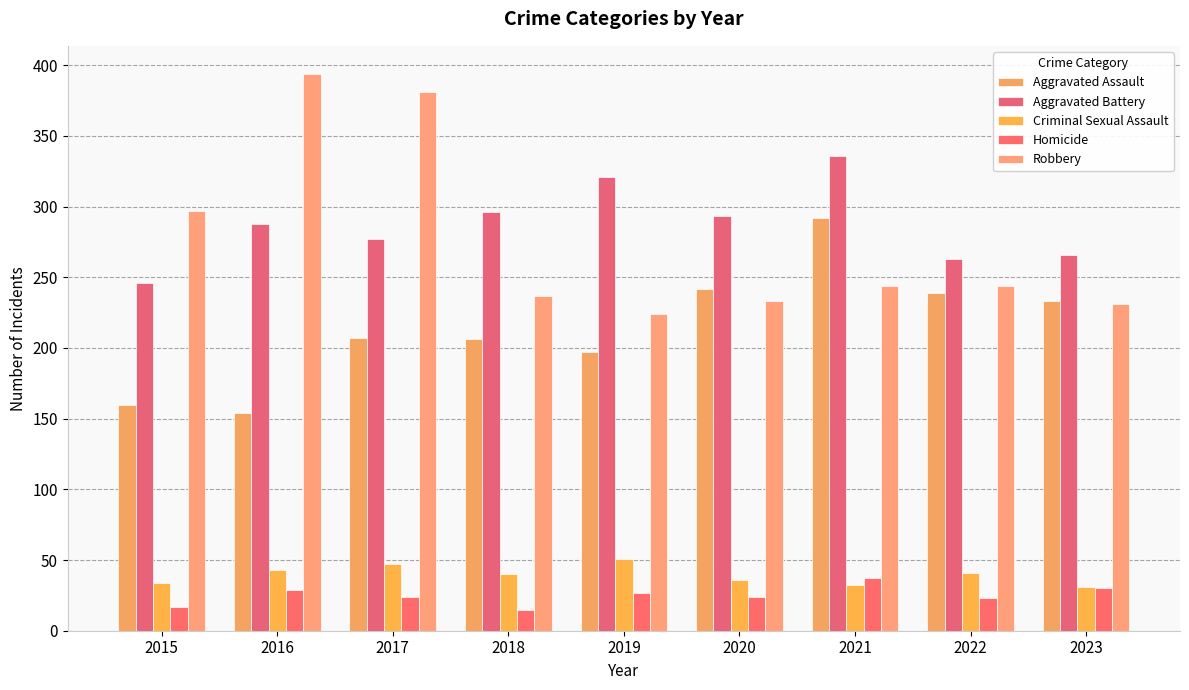

What is the average value of the Aggravated Assault series?

214